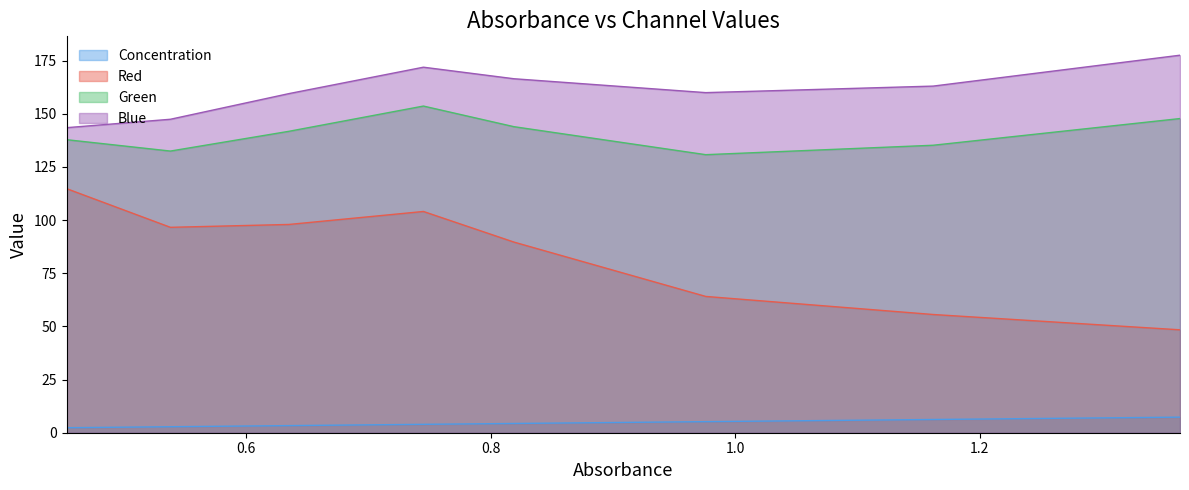

Which series has the widest spread of values?

Red